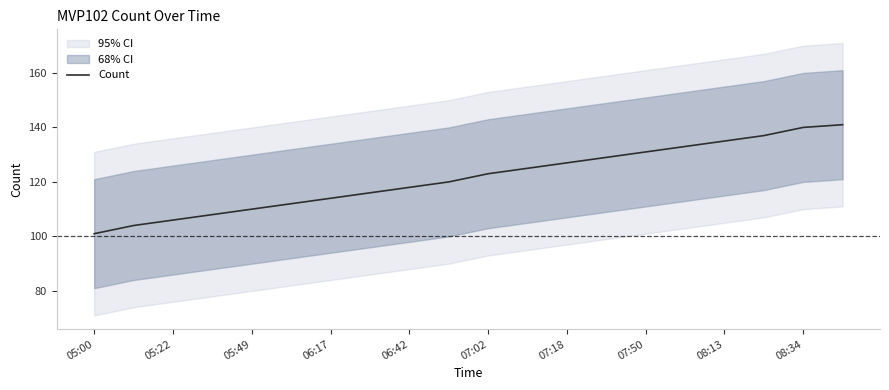

What is the approximate value at 17, to the nearest 10?

140